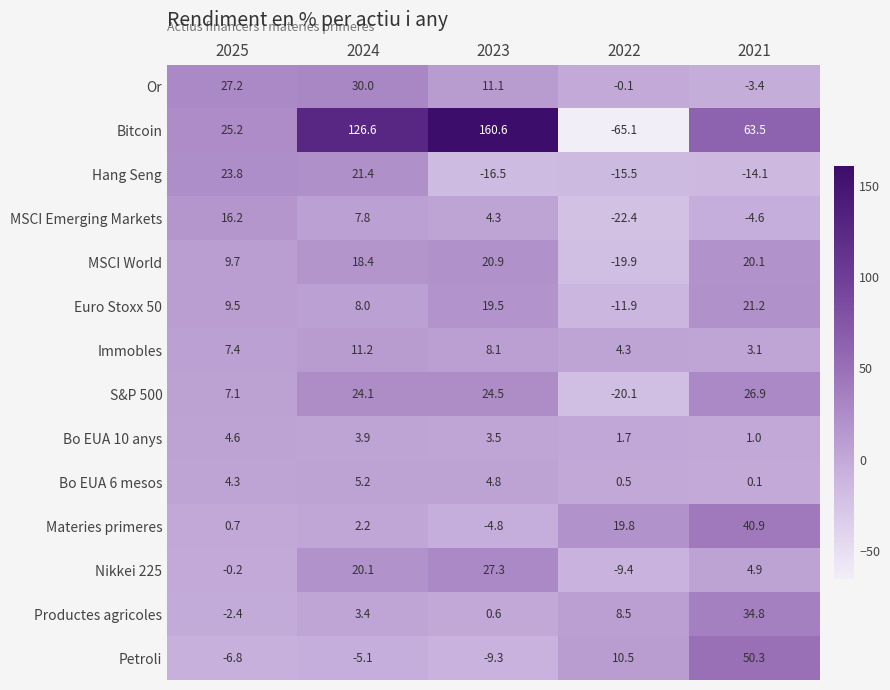

The Materies primeres series shows 19.8 at 2022. True or false?

True